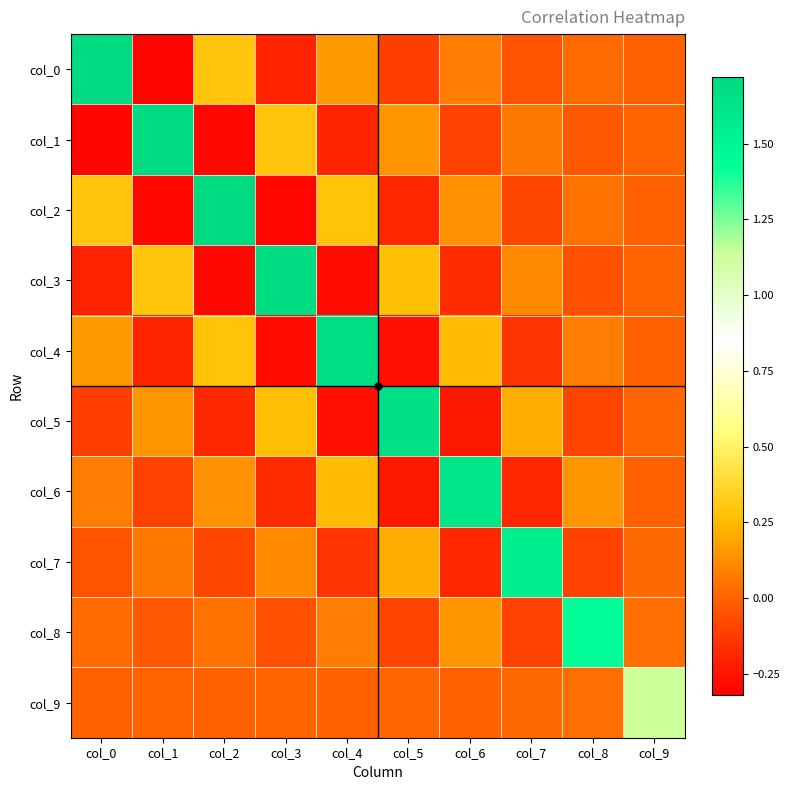

How many series are shown in this chart?

10